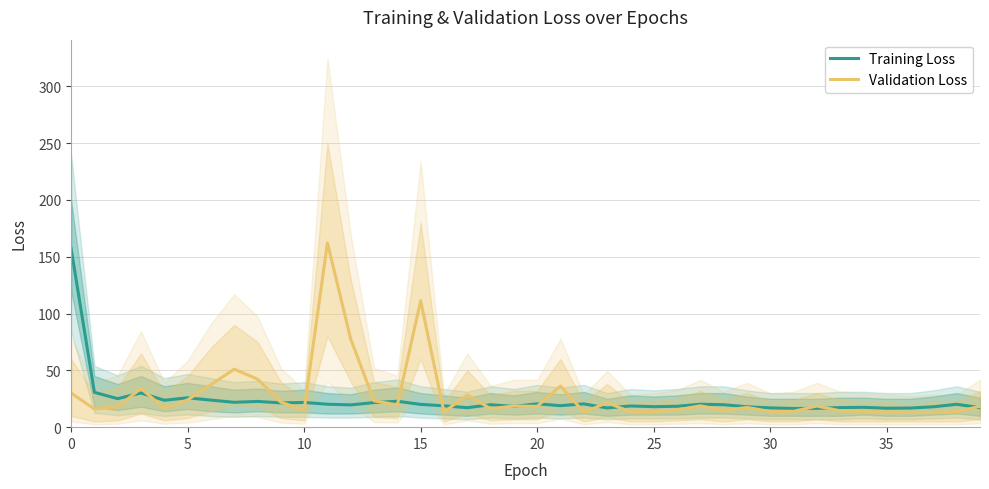

True or false: Training Loss has more than 2 points higher than both neighbors.

True